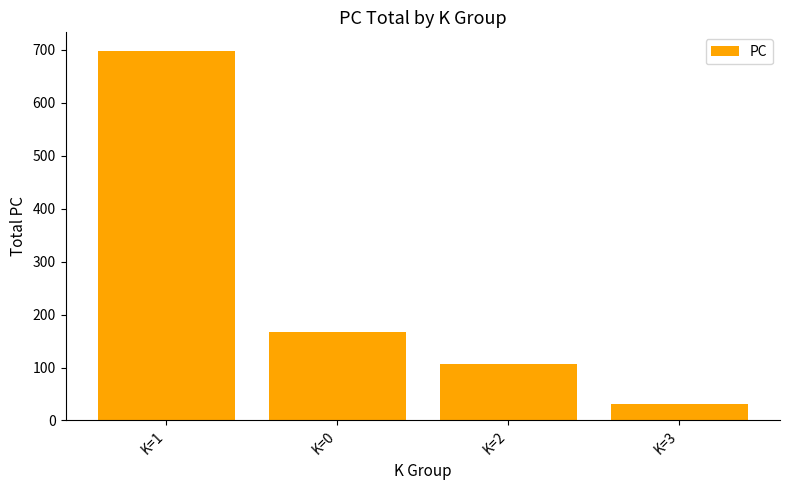

Reading left to right, what are all the values shown in this chart?

K=1=698	K=0=168	K=2=107	K=3=32